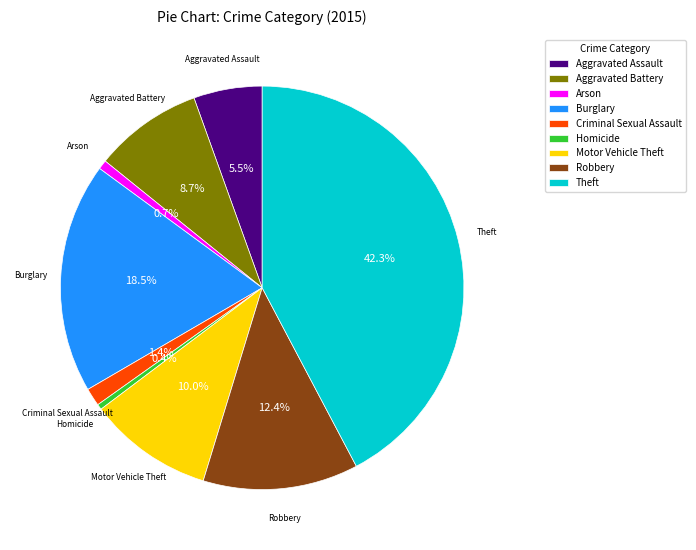

How much of the chart is everything except Theft?

57.7%